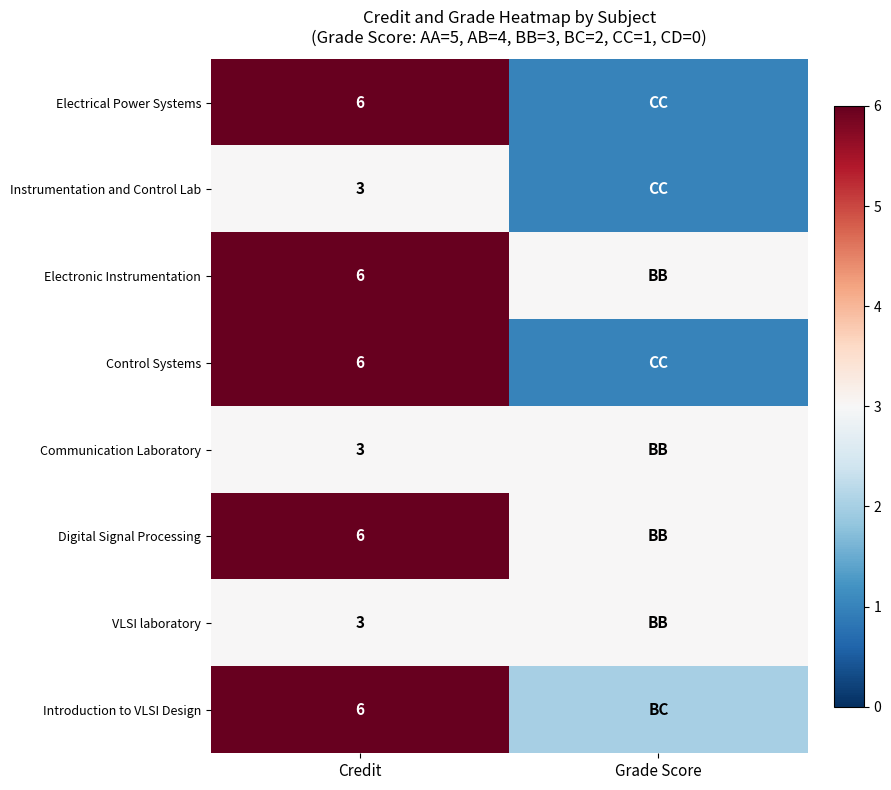

What is the difference between the highest and lowest values at Credit?

3